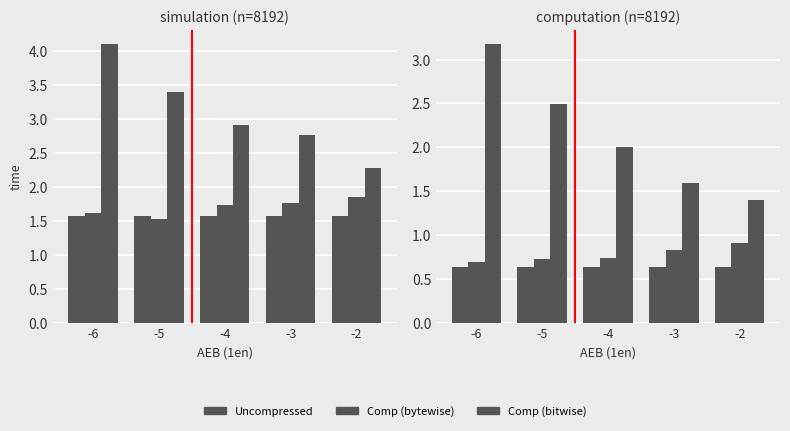

Which label corresponds to the smallest value in the chart?

-6